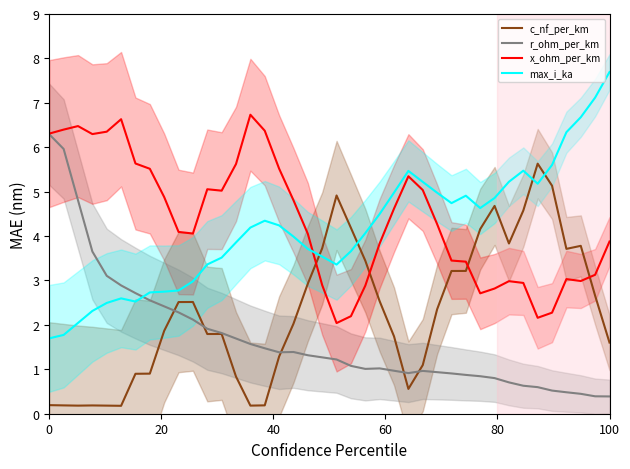

What is the sum of all c_nf_per_km values?

91.6